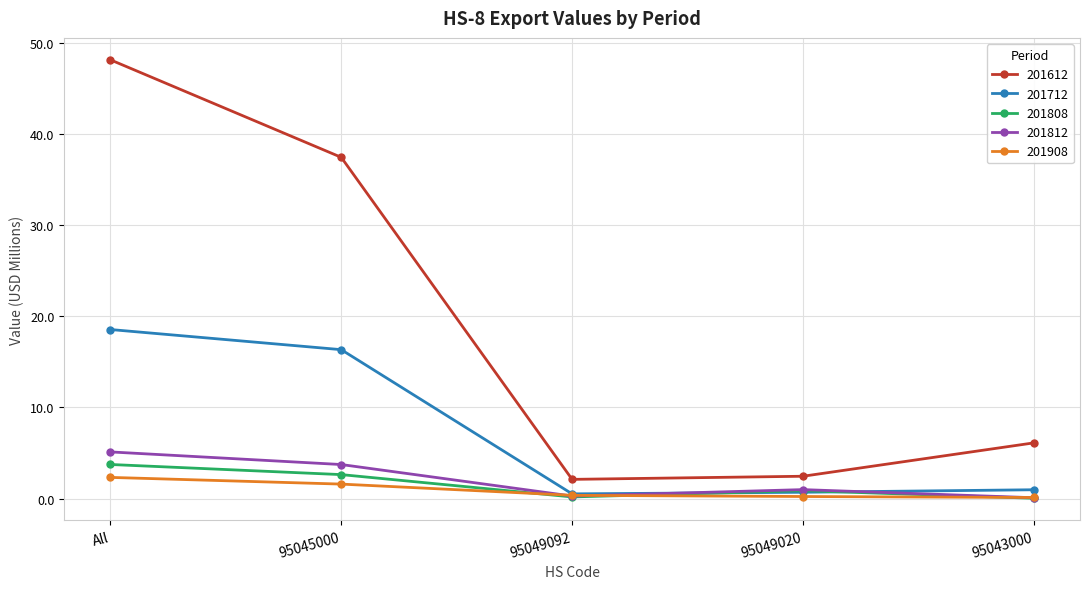

True or false: 201812 has a value of 0.3 at 95049092.

True